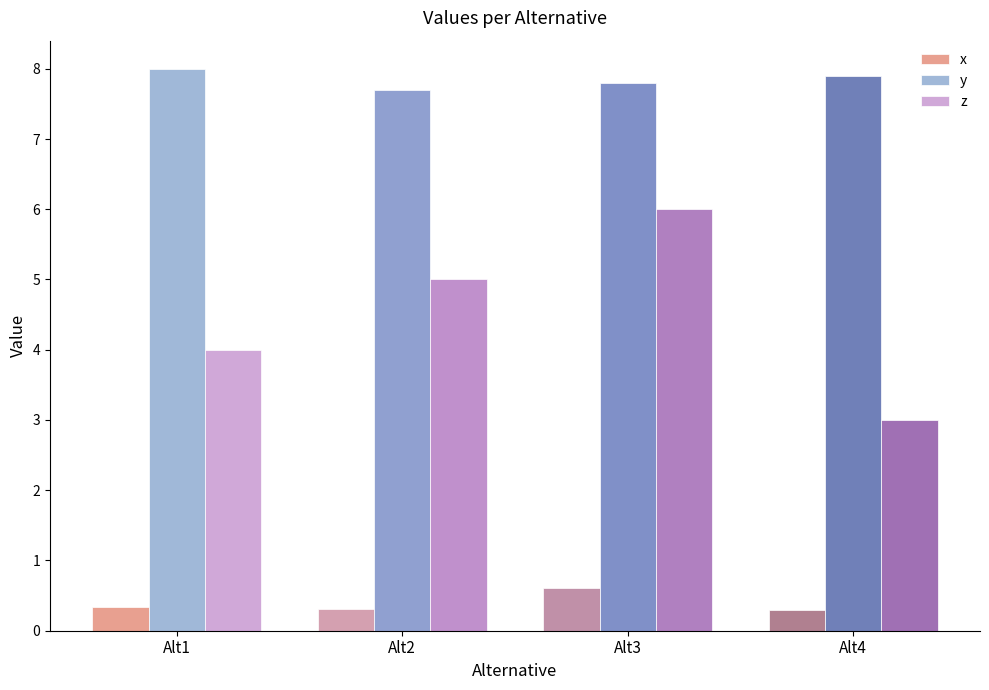

What is the minimum value for x?

0.3